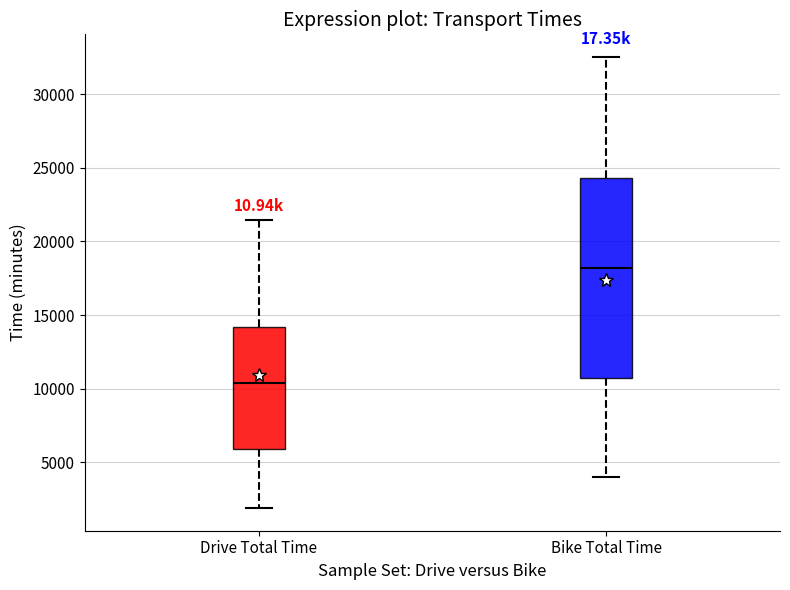

Which box has the lowest median line?

Drive Total Time